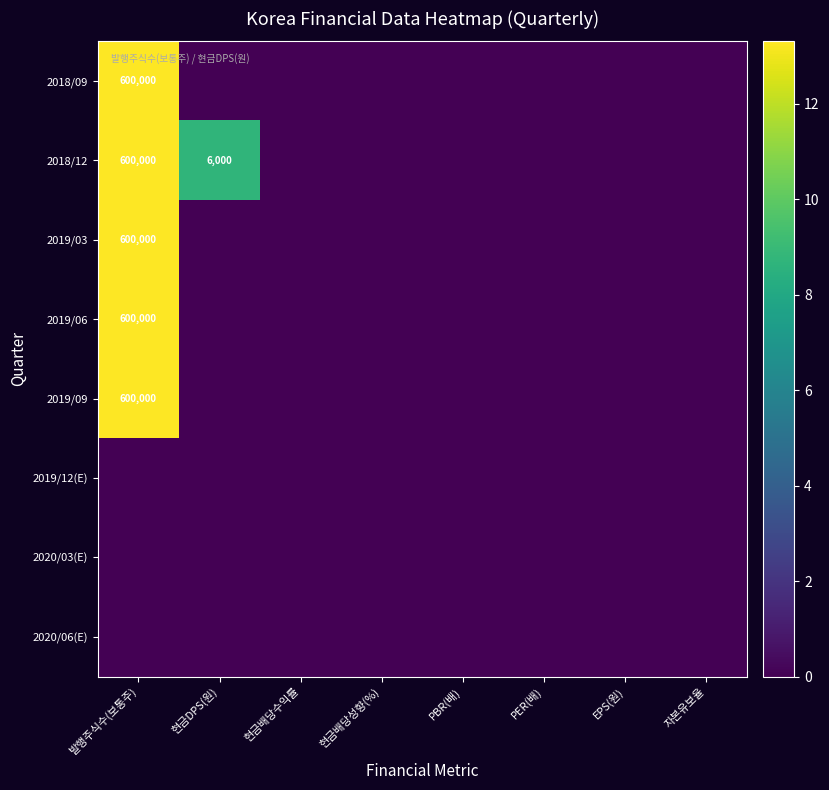

Which series has the largest total across all categories?

2018/12